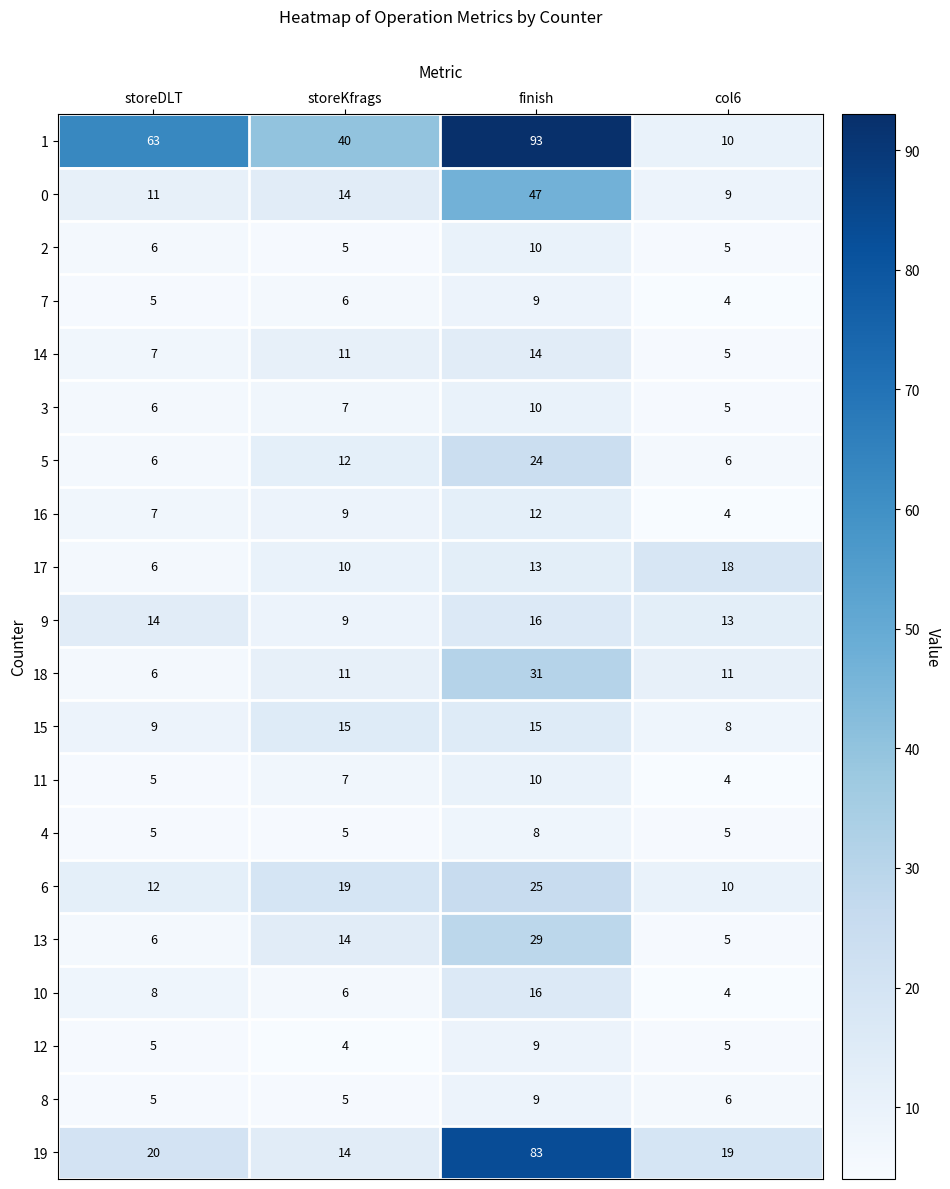

What is the sum of all 17 values?

47